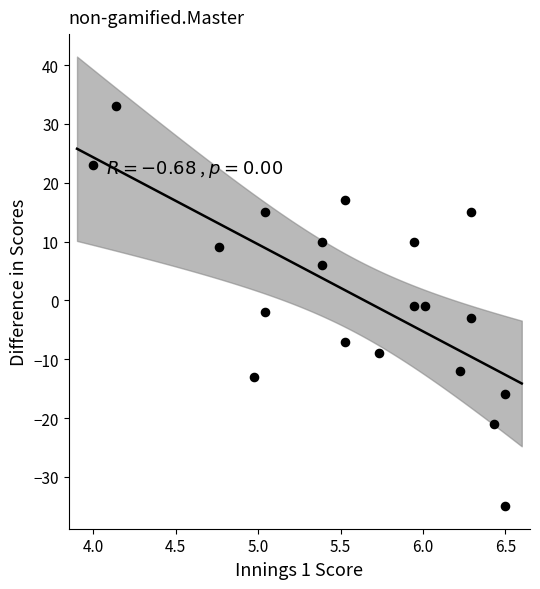

What is the range of Y values (max minus min)?

68